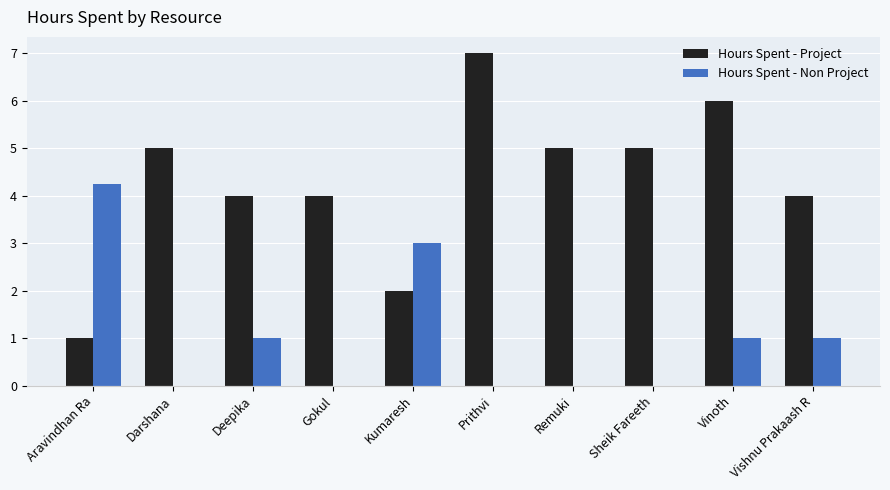

What is the maximum value shown in the chart?

7.0